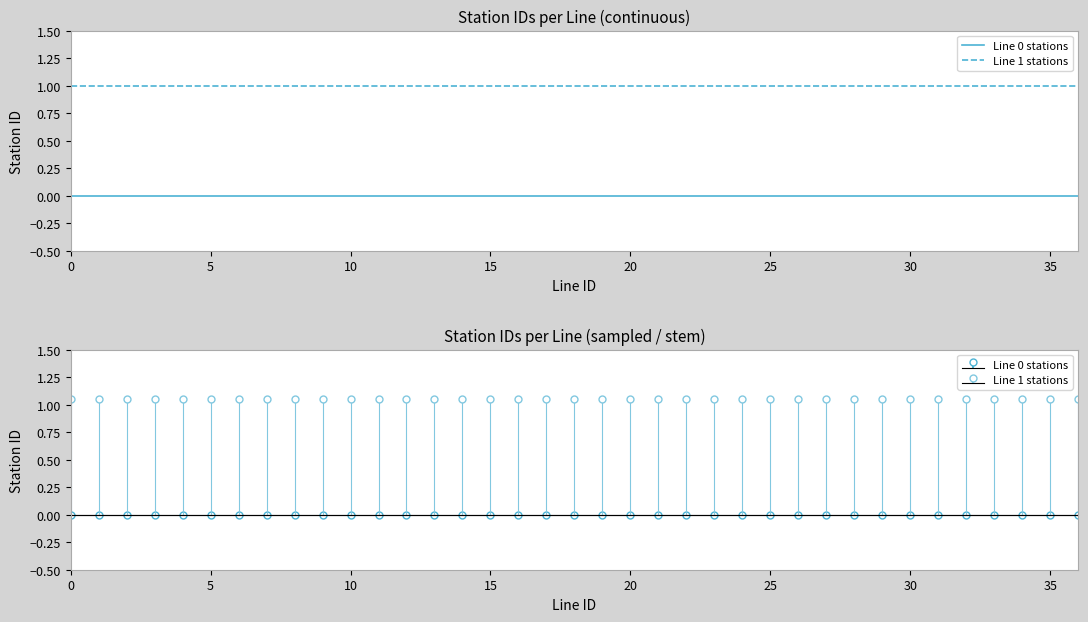

True or false: Line 0 stations and Line 1 stations intersect in this chart.

False